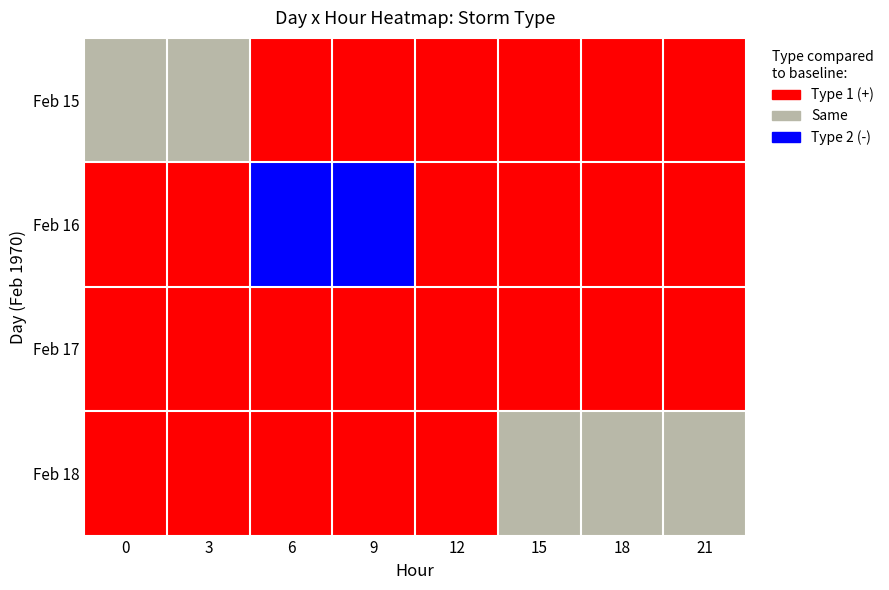

Rank the series by their maximum value, from lowest to highest.

Feb 17, Feb 16, Feb 15, Feb 18